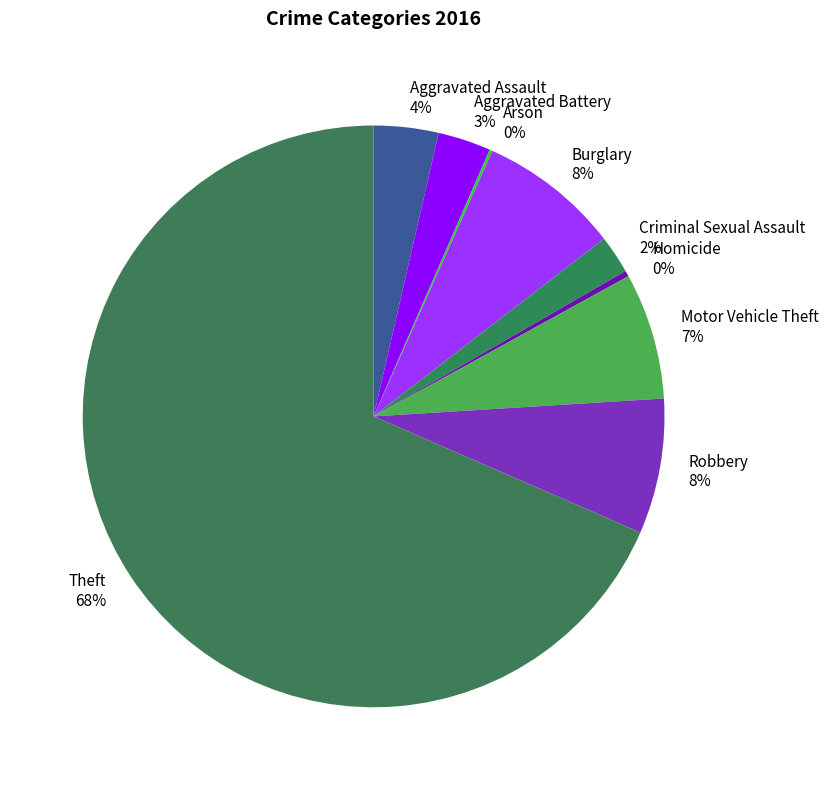

Between Burglary and Theft, which is larger?

Theft